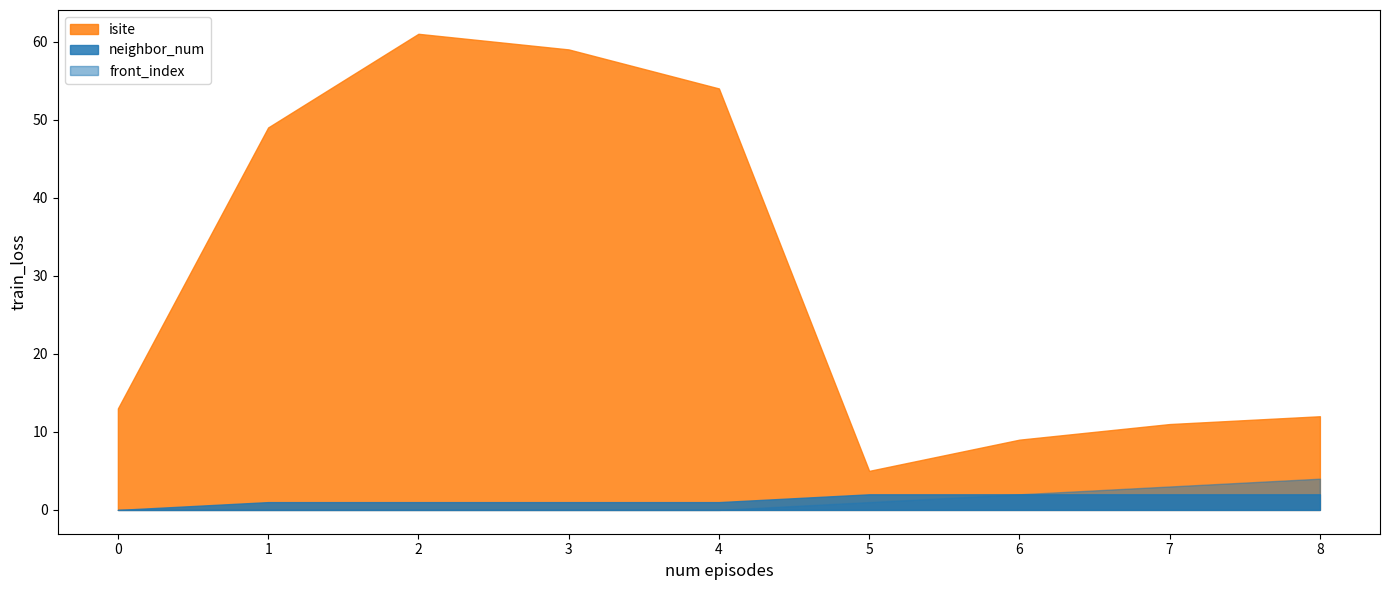

Is it true that isite equals 85 at 3?

False